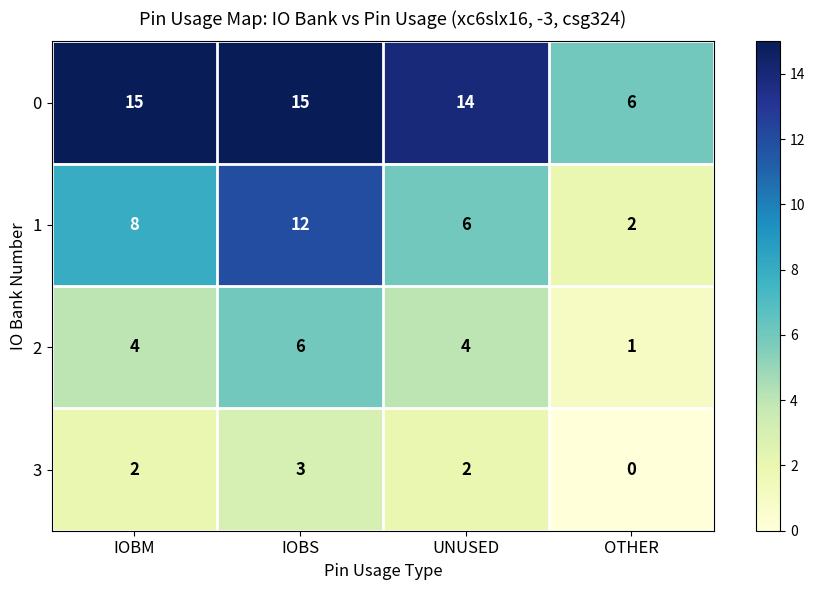

At how many categories does at least one series exceed 1?

4